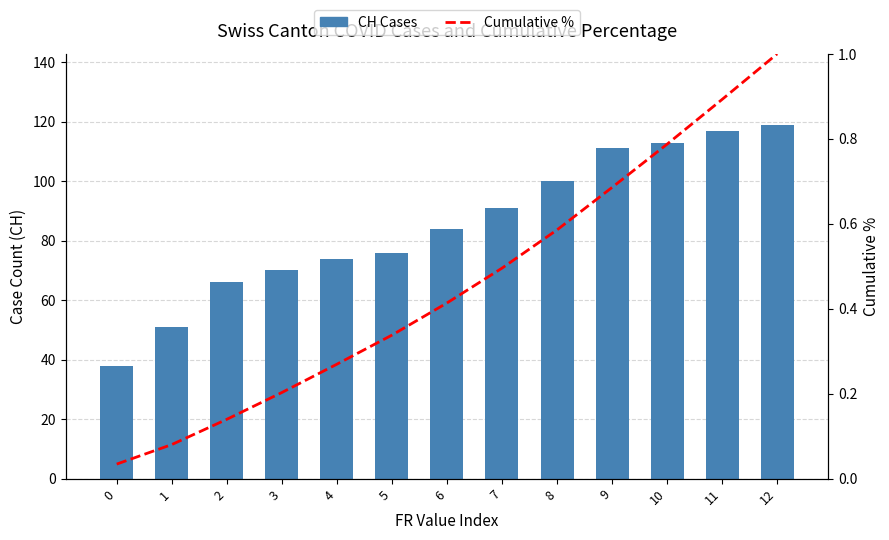

Reading right to left, what are all the values shown in this chart?

CH Cases: 119.0	117.0	113.0	111.0	100.0	91.0	84.0	76.0	74.0	70.0	66.0	51.0	38.0
Cumulative %: 1.0	0.9	0.8	0.7	0.6	0.5	0.4	0.3	0.3	0.2	0.1	0.1	0.0